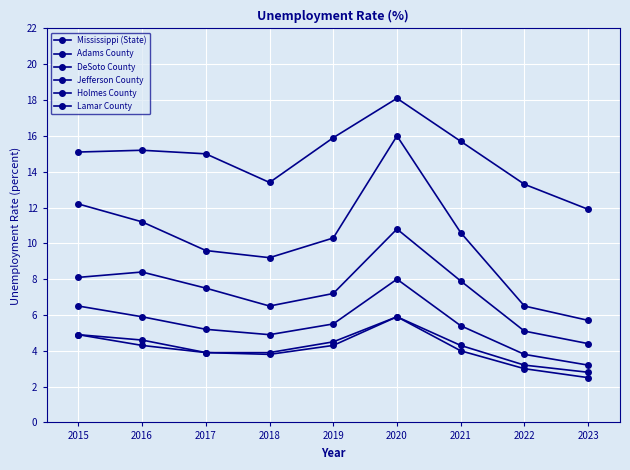

At how many categories does at least one series exceed 11?

9